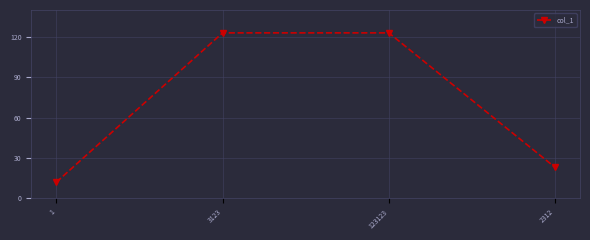

What is the label of the 3rd point from the right?

3123